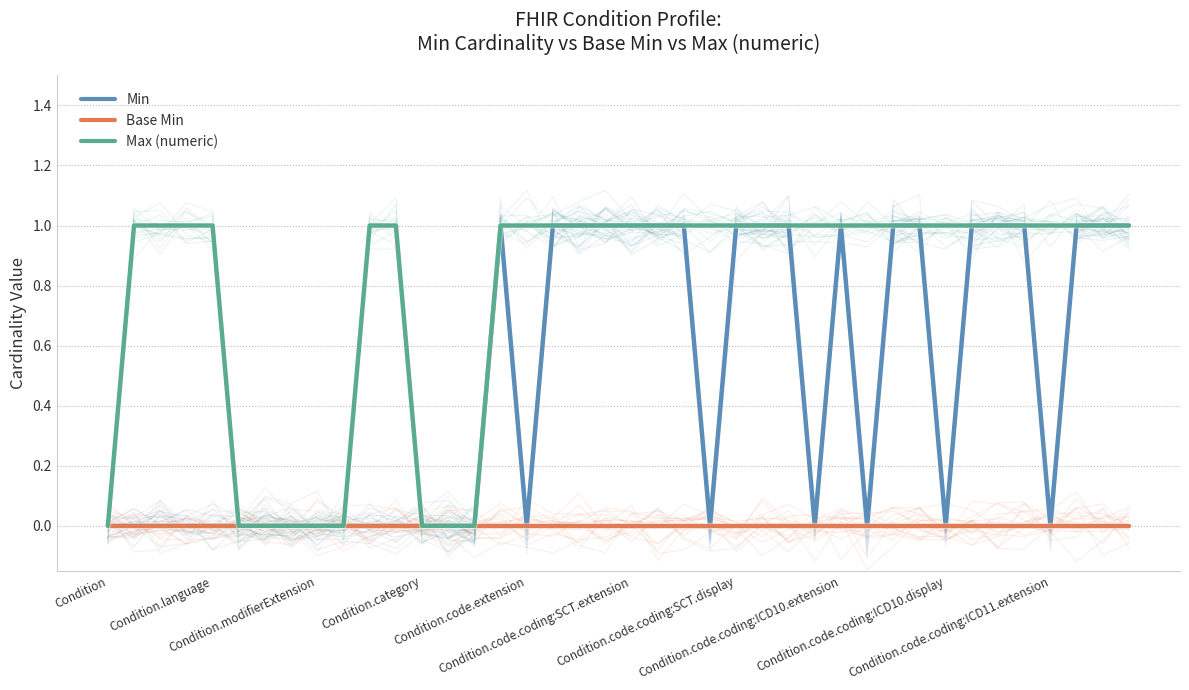

True or false: Min has more than 0 points higher than both neighbors.

True